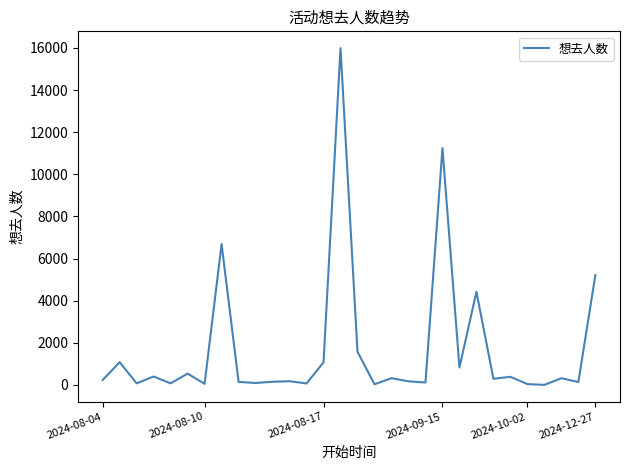

Does the chart display data point markers on the line(s)?

No